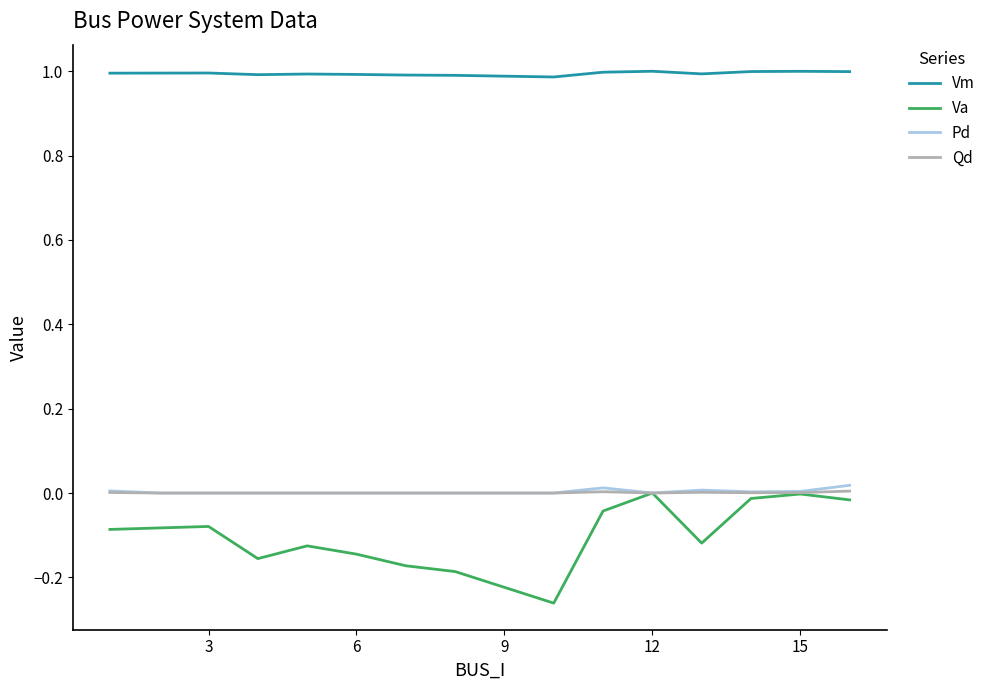

True or false: Va and Vm cross at least once.

False